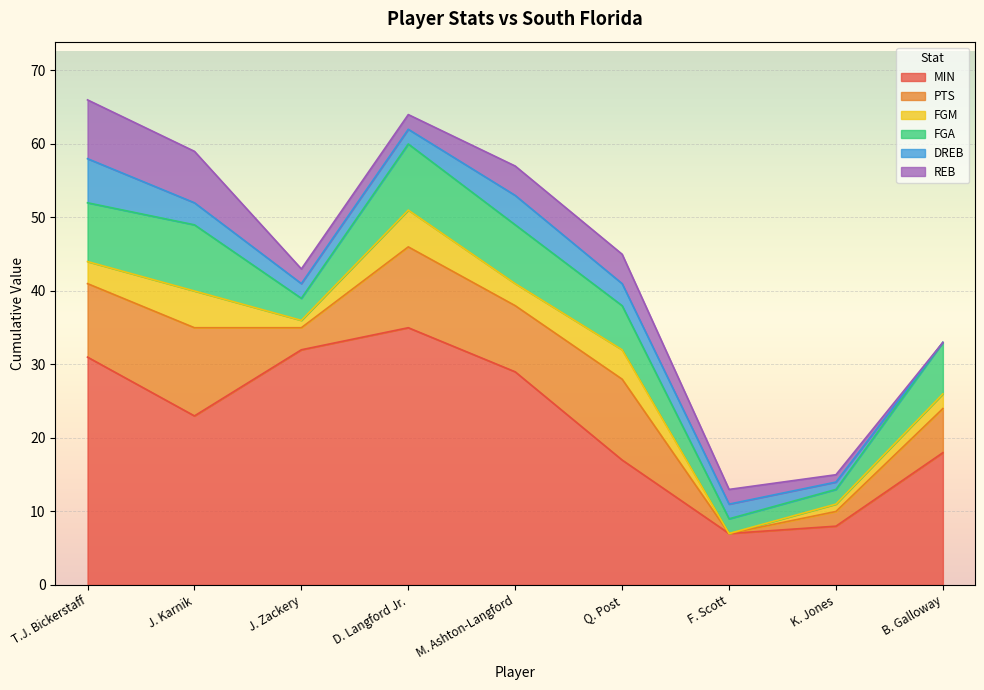

List the labels in order of REB value, smallest first.

B. Galloway, K. Jones, J. Zackery, D. Langford Jr., F. Scott, M. Ashton-Langford, Q. Post, J. Karnik, T.J. Bickerstaff